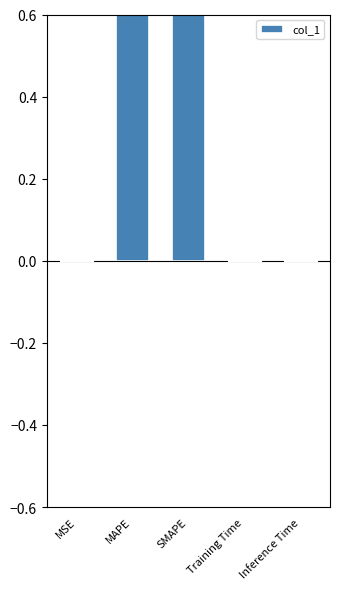

What is the difference between the second highest and second lowest values?

0.7